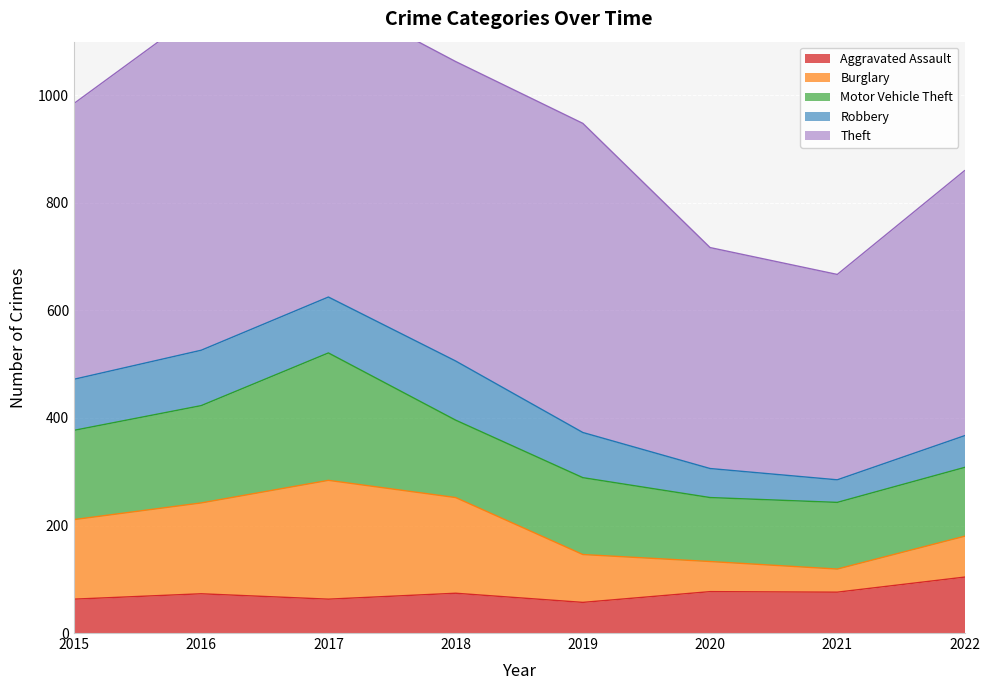

Between 2015 and 2017, which is larger?

2015